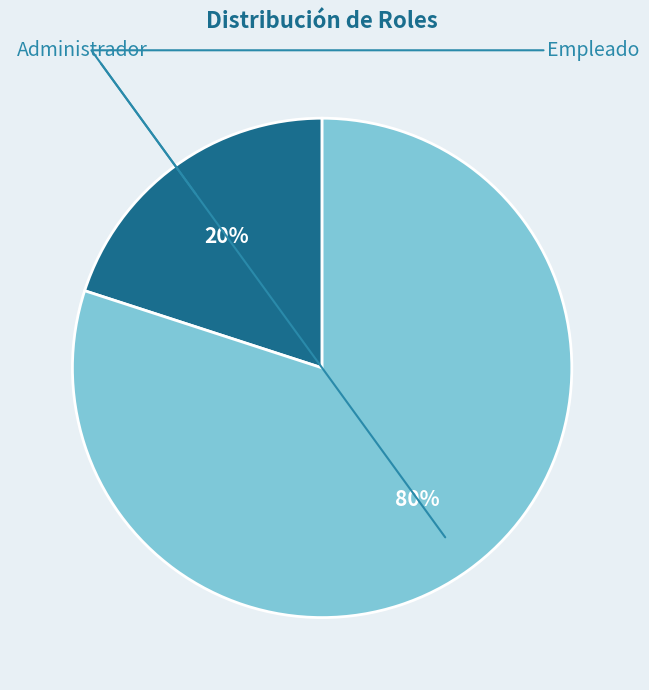

To the nearest percent, what is the average slice percentage?

50%